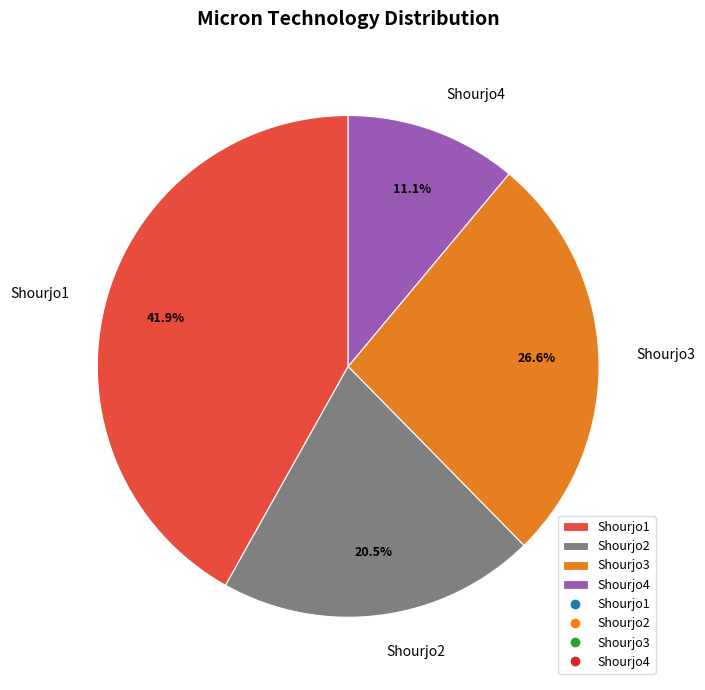

What percentage is the Shourjo4 slice, to the nearest percent?

11%